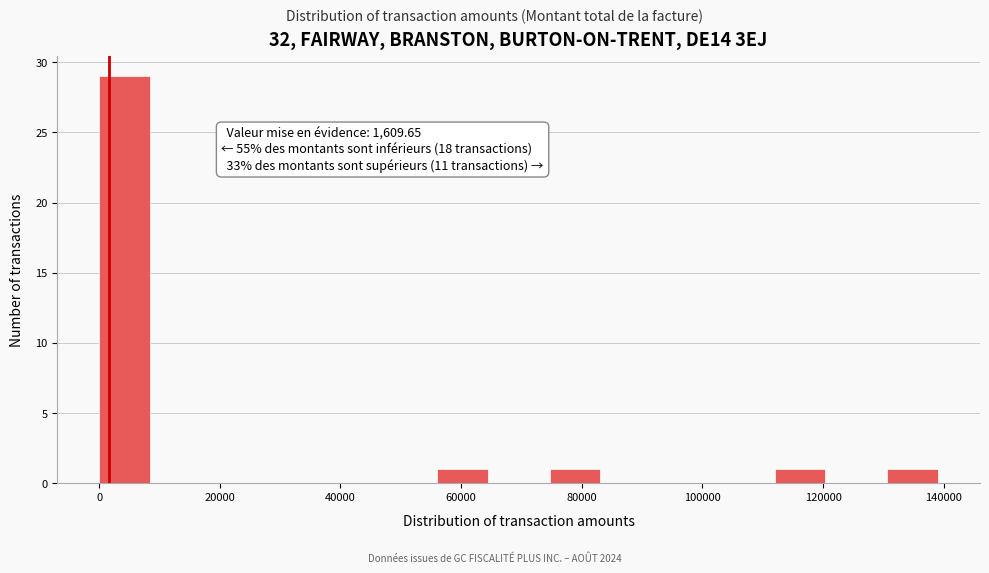

Over which range of the x-axis is the bar tallest?

0 to 10000